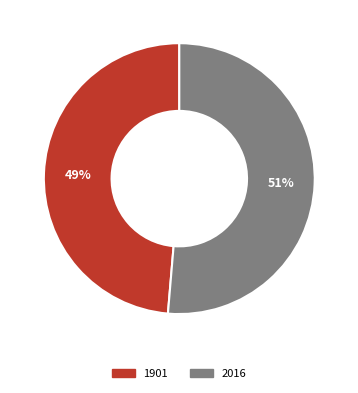

To the nearest percent, what percentage of the pie is 1901?

49%